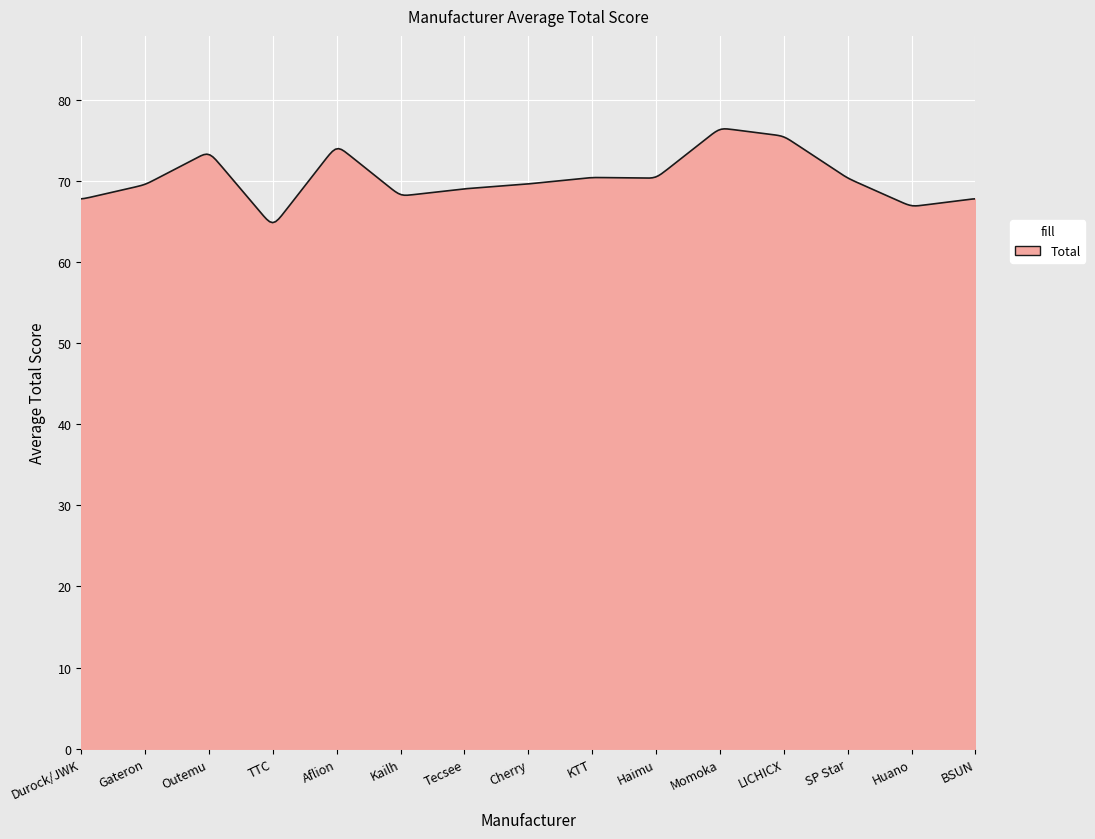

What is the greatest value displayed?

76.4